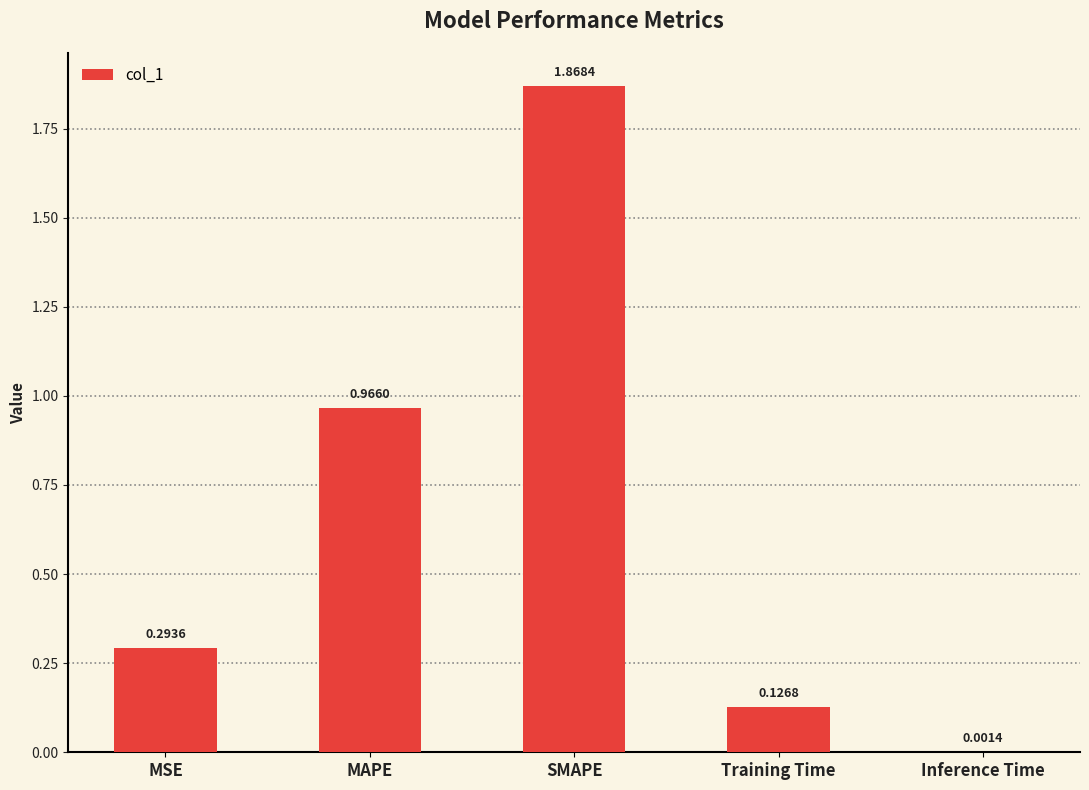

What is the sum of the values at MAPE and Training Time?

1.1